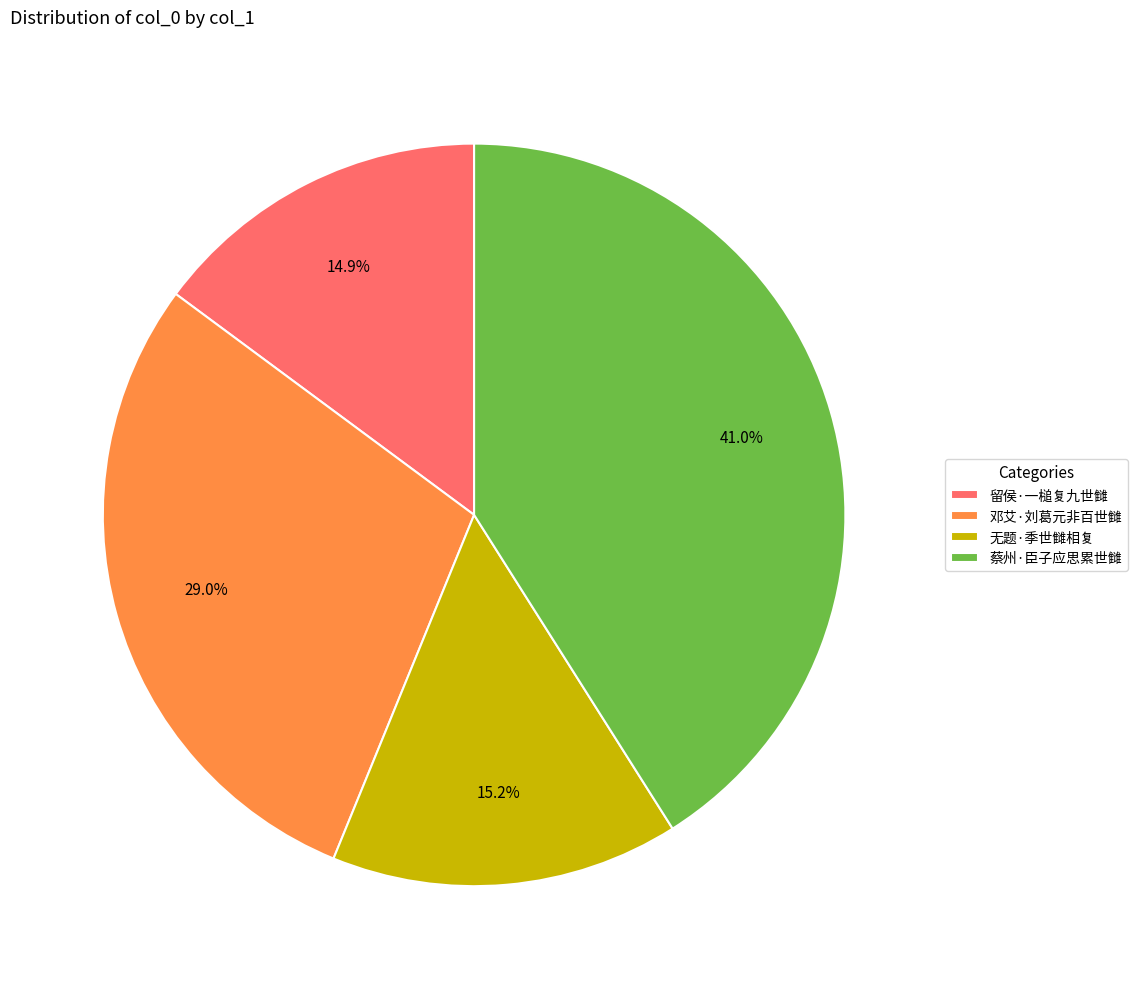

To the nearest percent, what is the combined percentage of 留侯·一槌复九世雠 and 邓艾·刘葛元非百世雠?

44%